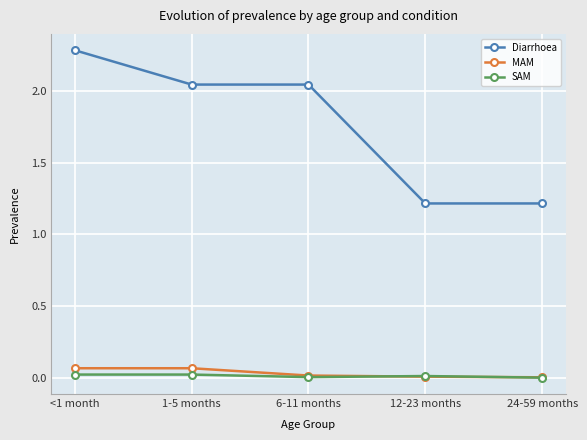

What is the difference between the maximum and minimum values in the Diarrhoea series?

1.1